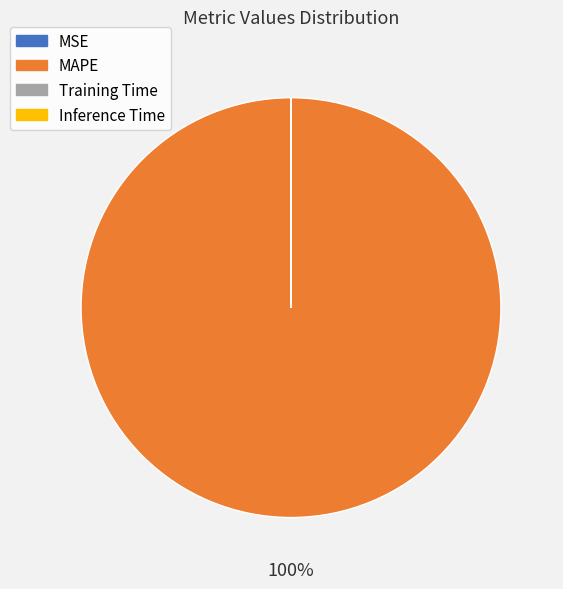

To the nearest percent, what is the difference between the largest and smallest slice percentages?

100%